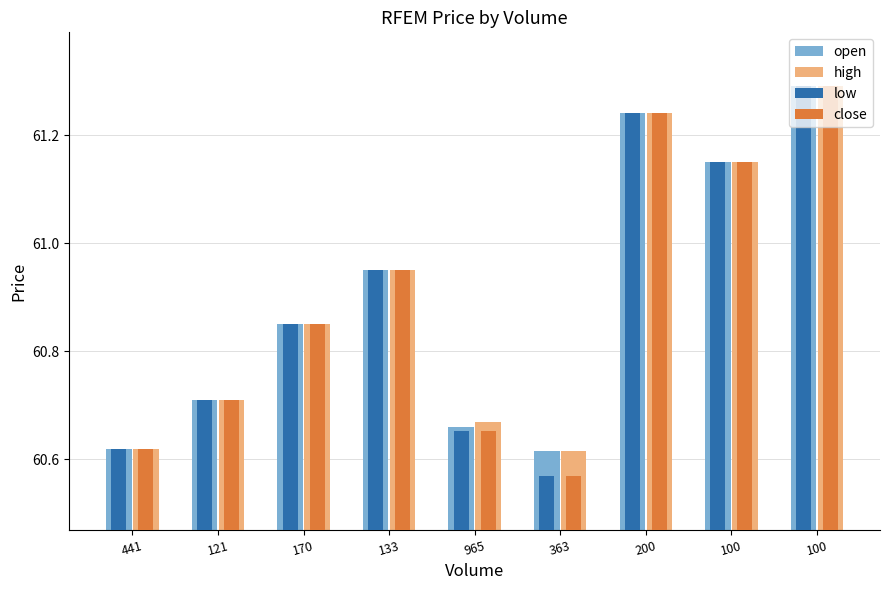

Reading left to right, what are all the values shown in this chart?

open: 60.6	60.7	60.9	61.0	60.7	60.6	61.2	61.1	61.3
high: 60.6	60.7	60.9	61.0	60.7	60.6	61.2	61.1	61.3
low: 60.6	60.7	60.9	61.0	60.7	60.6	61.2	61.1	61.3
close: 60.6	60.7	60.9	61.0	60.7	60.6	61.2	61.1	61.3